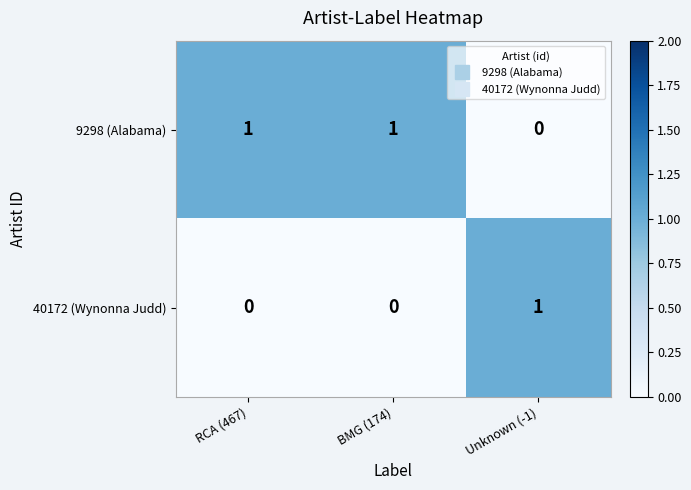

True or false: 40172 (Wynonna Judd) has a value of 1 at Unknown (-1).

True